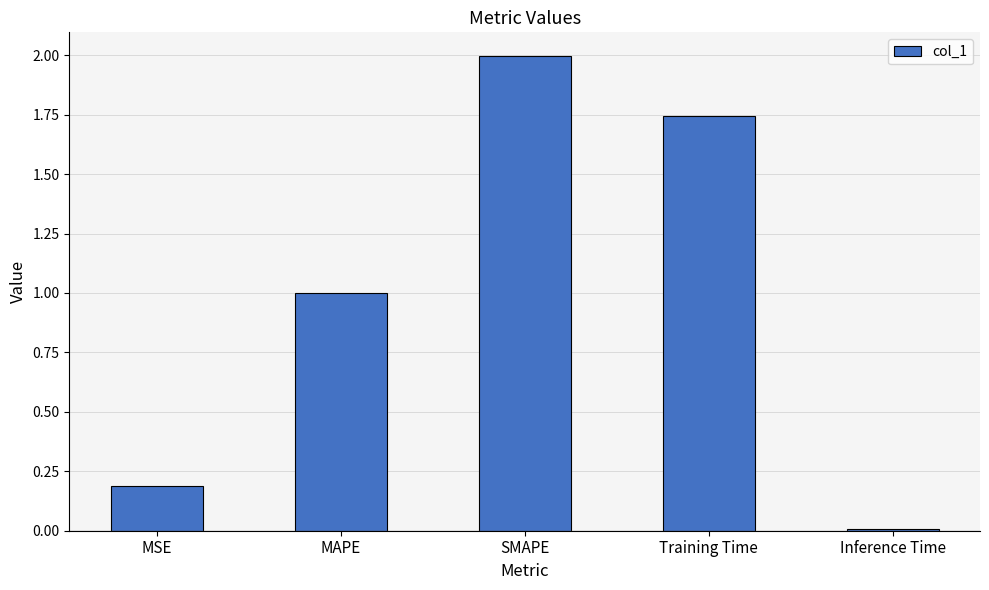

How many distinct data groups are displayed?

1